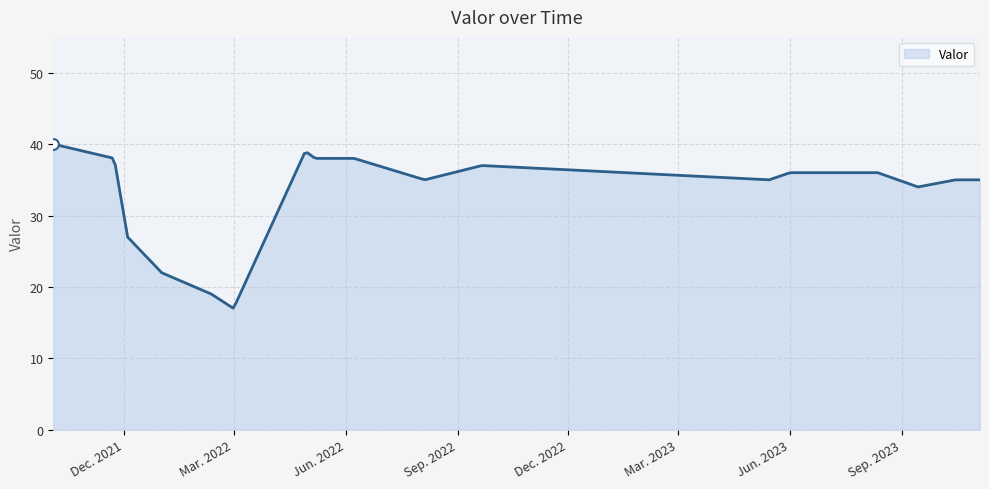

What is the difference between the maximum and minimum values?

23.0